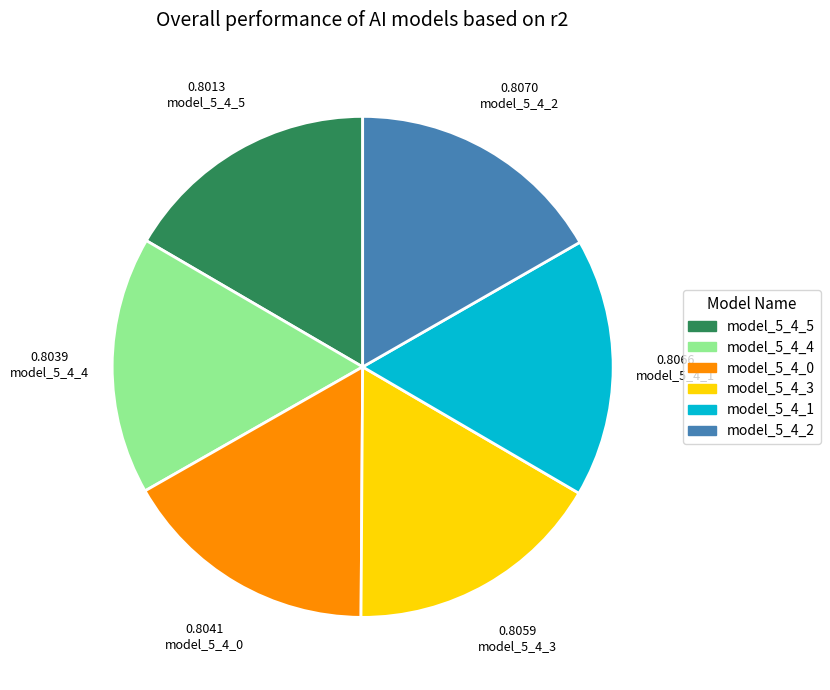

True or false: model_5_4_4 accounts for 5% of the total.

False